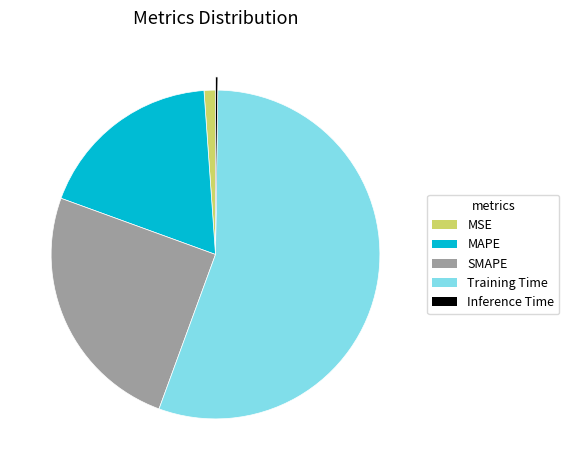

Which category has the biggest portion of the pie?

Training Time